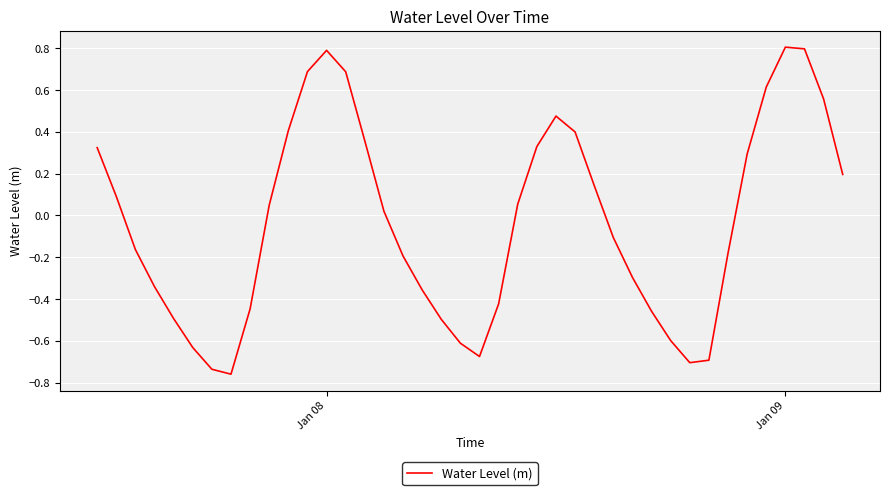

What is the greatest value displayed?

0.8